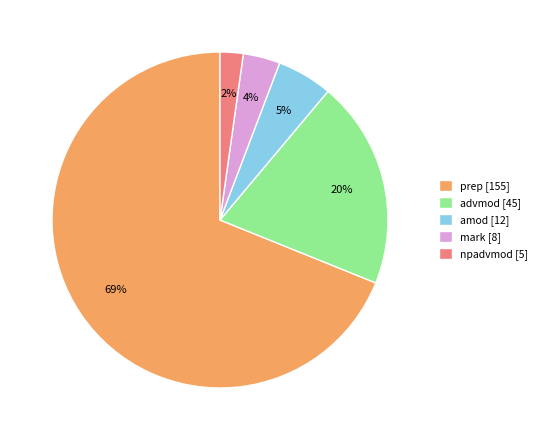

Which slice is the smallest?

npadvmod